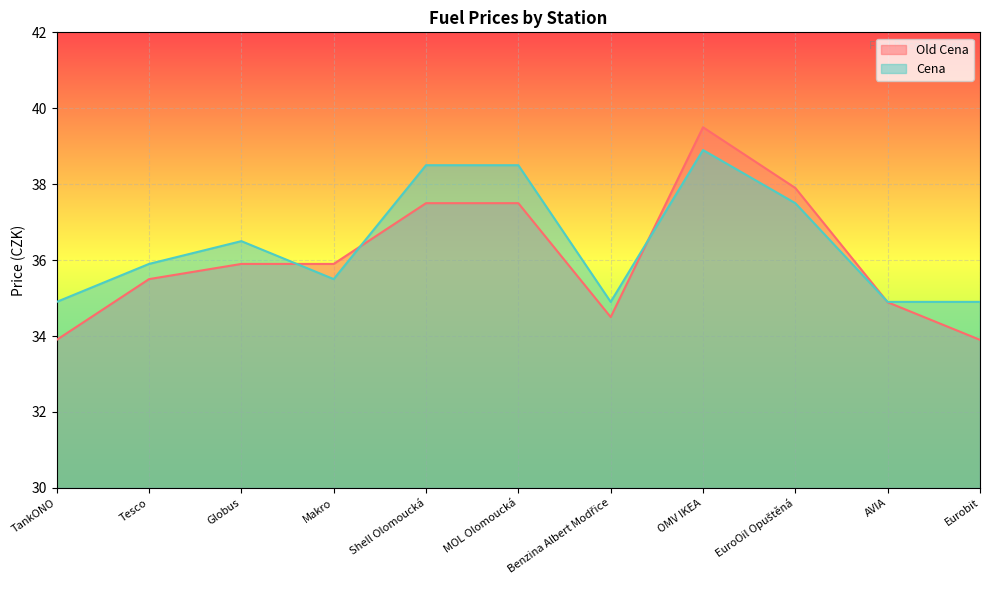

Does the chart display data point markers on the line(s)?

No